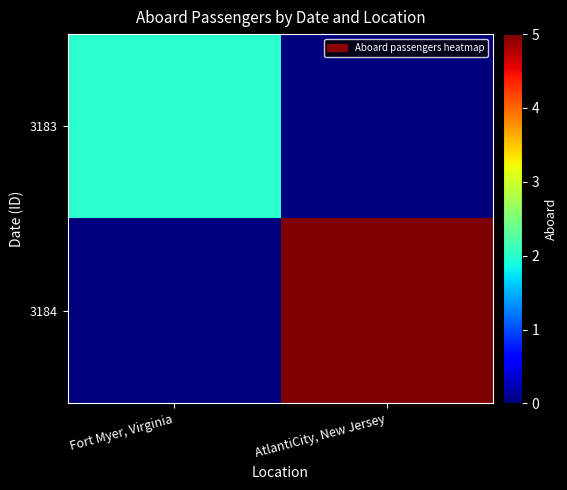

Reading left to right, what are all the values shown in this chart?

3183: Fort Myer, Virginia=2	AtlantiCity, New Jersey=0
3184: Fort Myer, Virginia=0	AtlantiCity, New Jersey=5